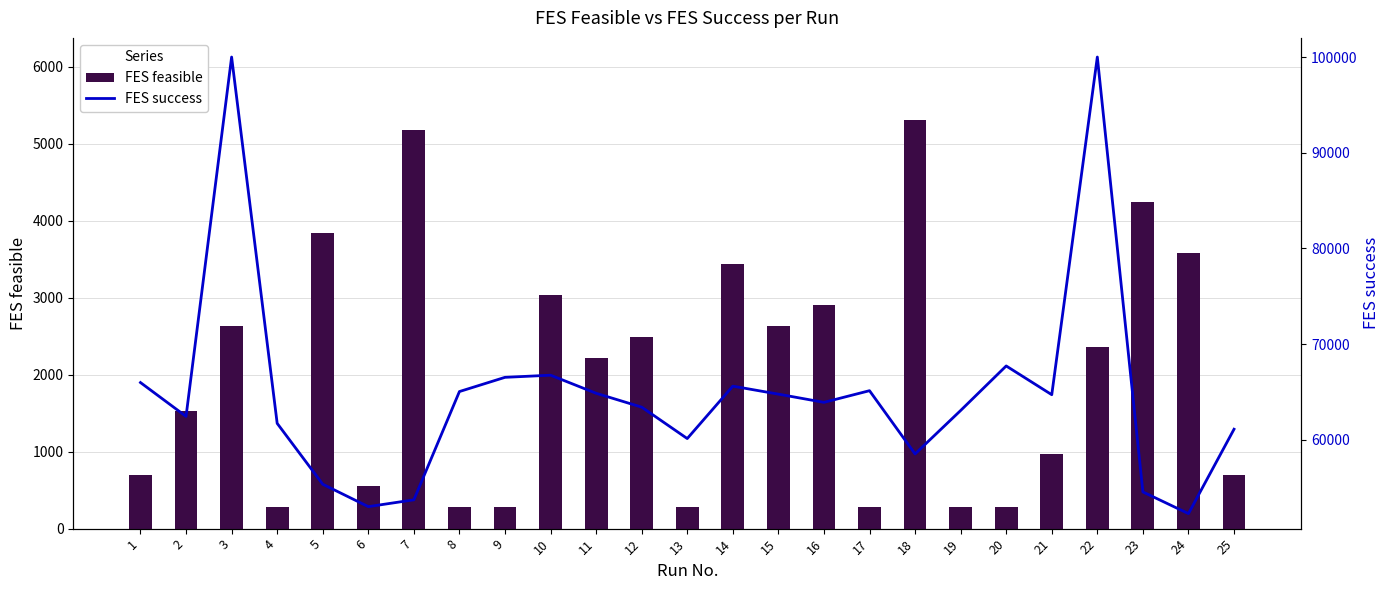

What is the value of the FES feasible bar at the 14th from the left?

3442